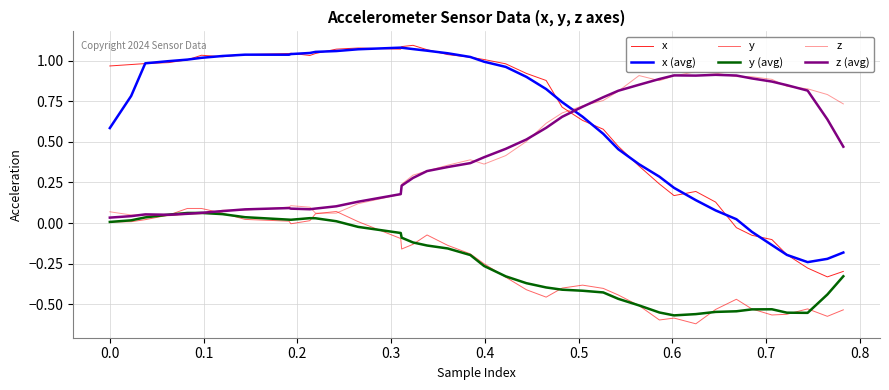

How many interior local valleys does the y series have?

7